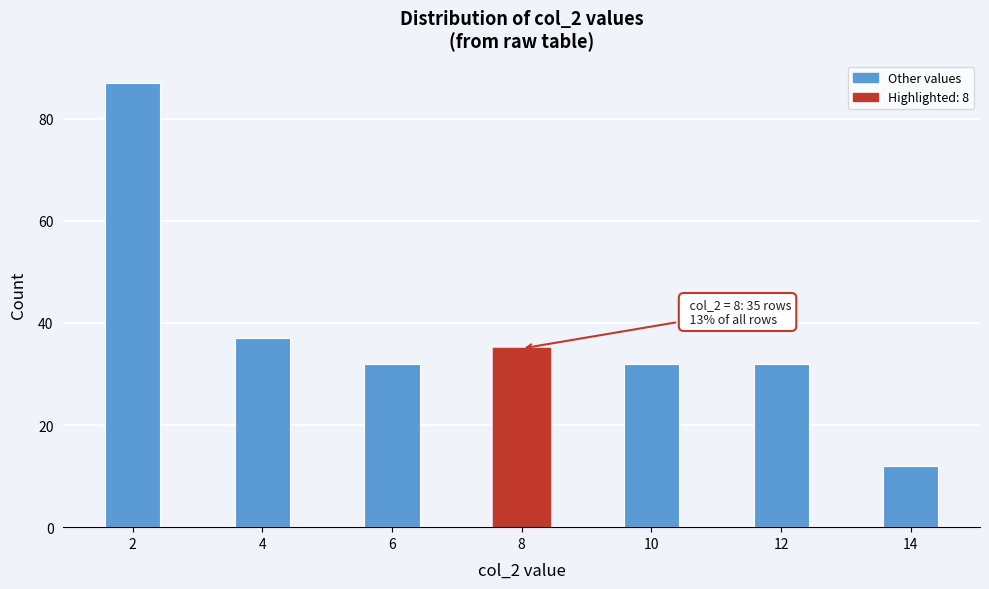

Reading right to left, extract all data points from this chart.

12	32	32	35	32	37	87